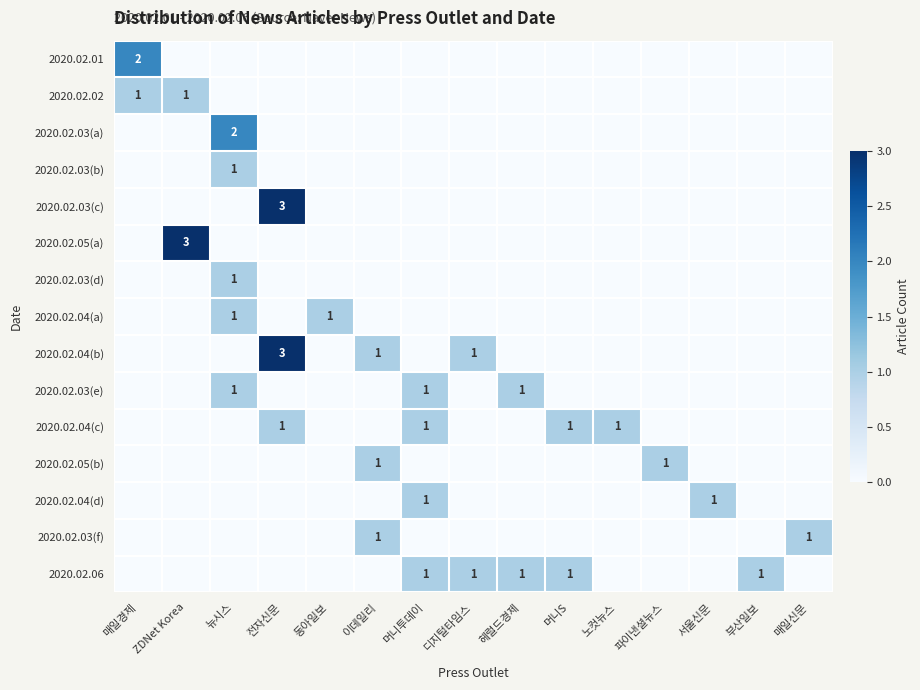

List the labels in order of 2020.02.05(b) value, smallest first.

매일경제, ZDNet Korea, 뉴시스, 전자신문, 동아일보, 머니투데이, 디지털타임스, 헤럴드경제, 머니S, 노컷뉴스, 서울신문, 부산일보, 매일신문, 이데일리, 파이낸셜뉴스